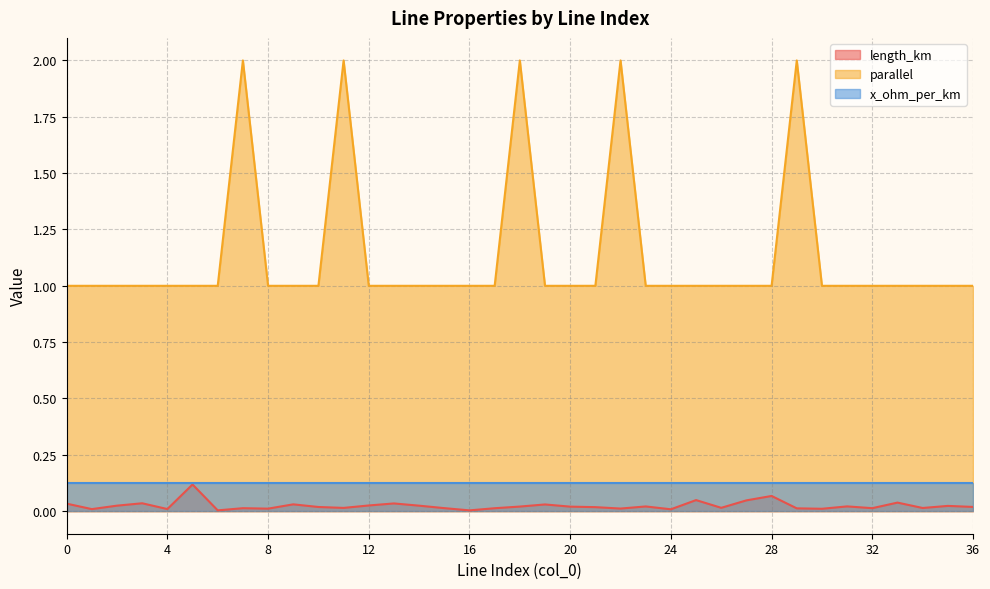

Which series has the largest total across all categories?

parallel